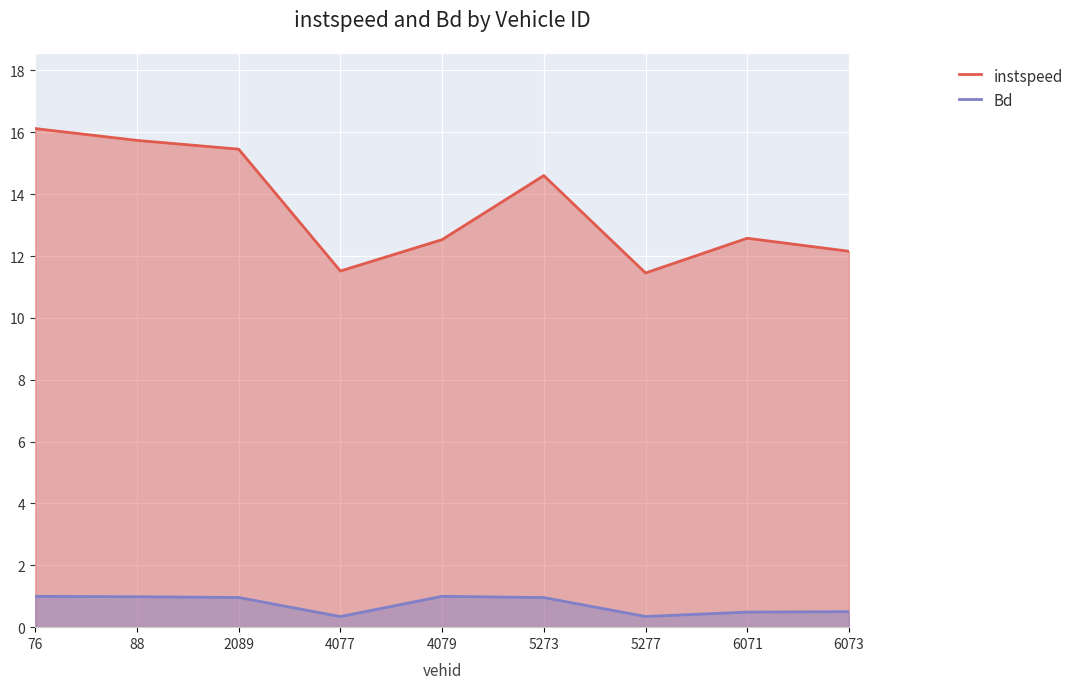

What is the value of the instspeed point at the 5th from the left?

12.5